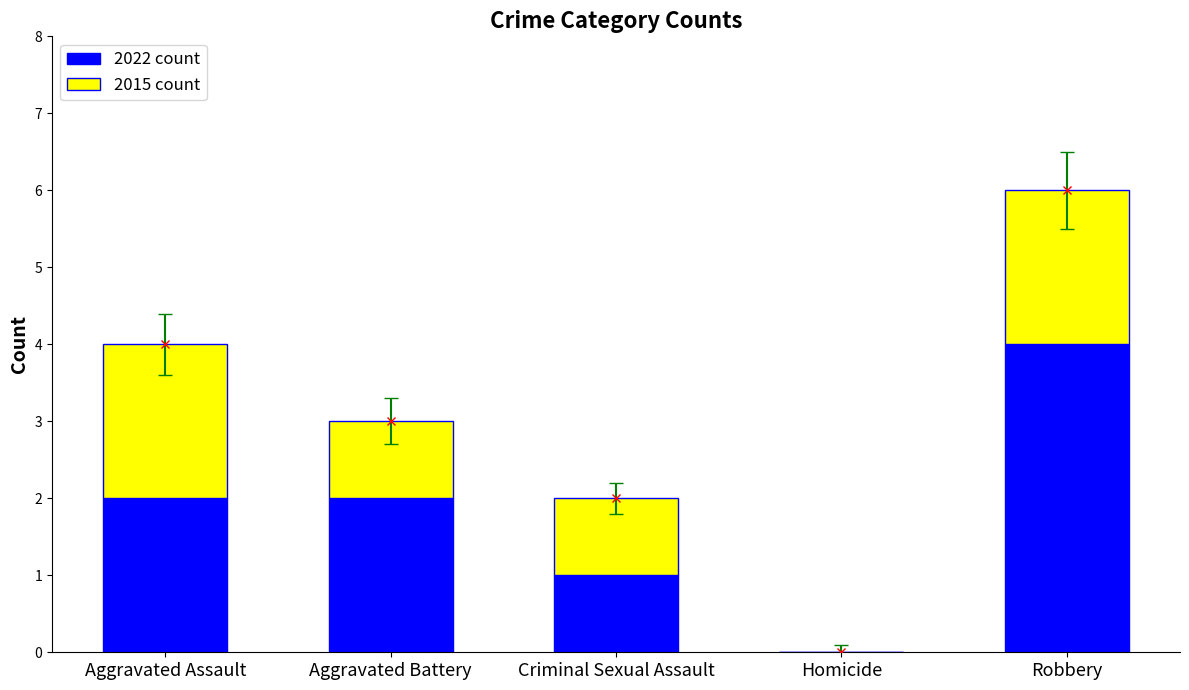

Reading left to right, list all the values displayed in this chart.

2022 count: 2	2	1	0	4
2015 count: 2	1	1	0	2